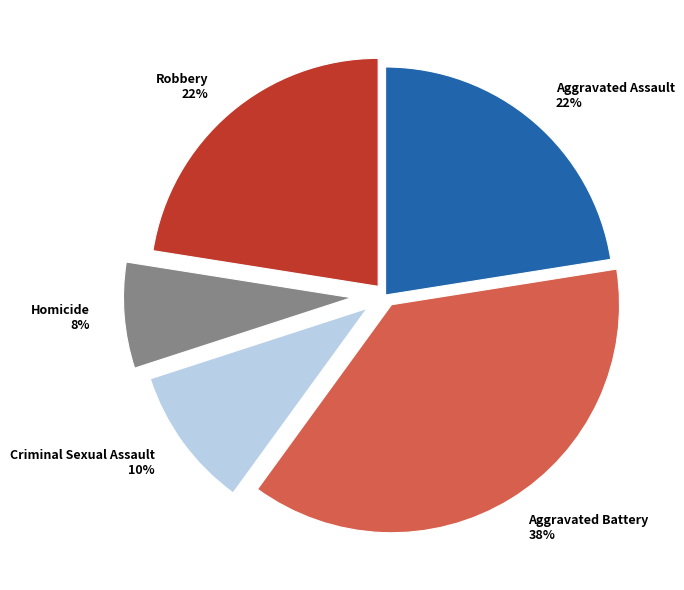

To the nearest percent, what is the average slice percentage?

20%